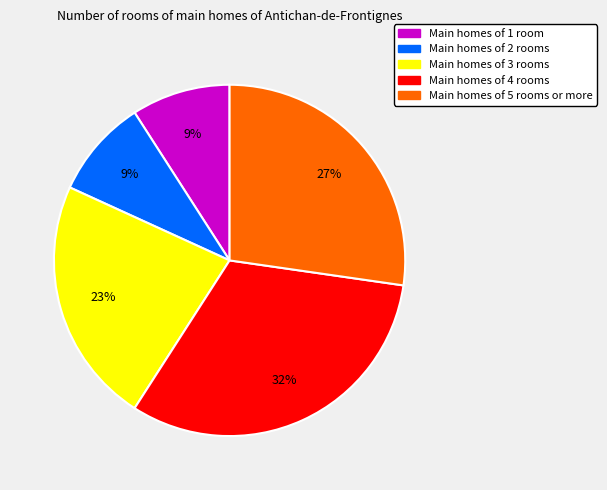

Is there any slice that represents more than half of the pie?

No